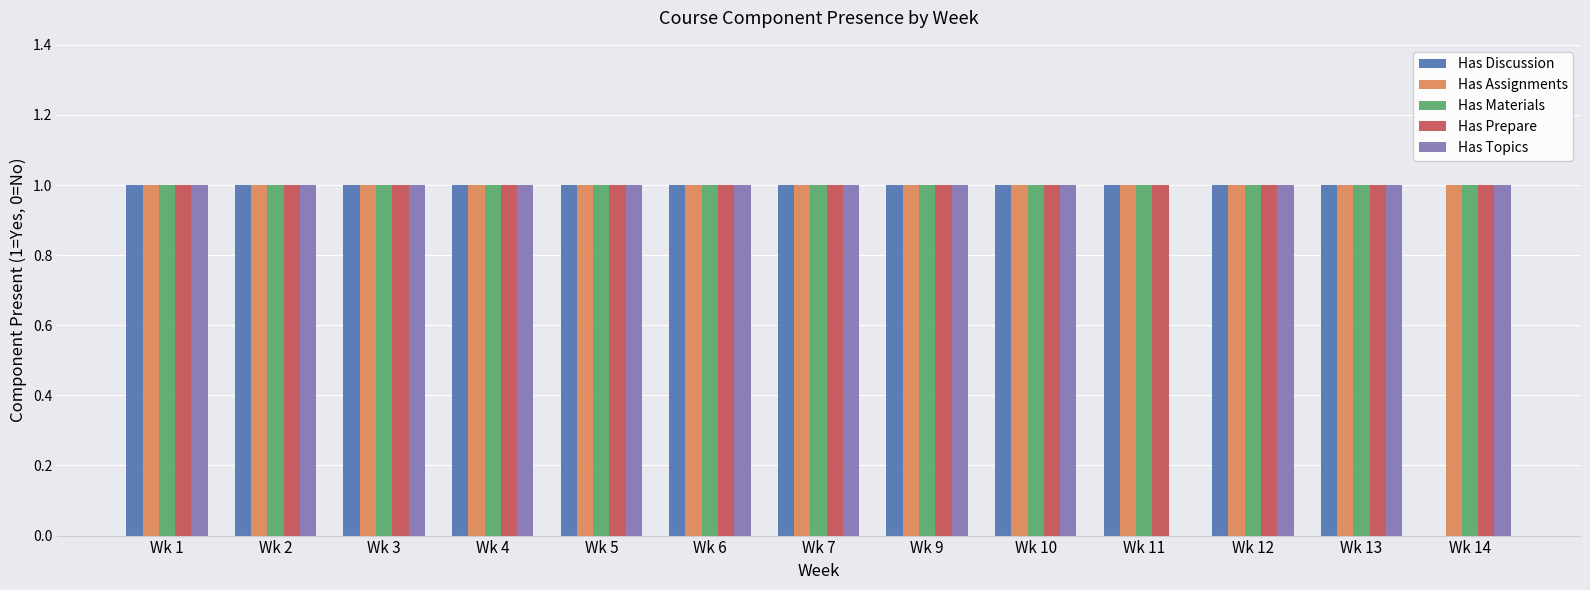

The Has Materials series shows 1 at Wk 4. True or false?

True